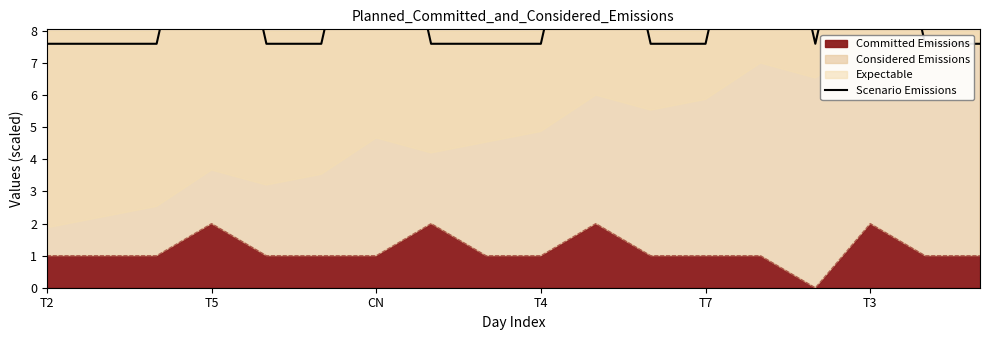

What position from the left is T4?

10